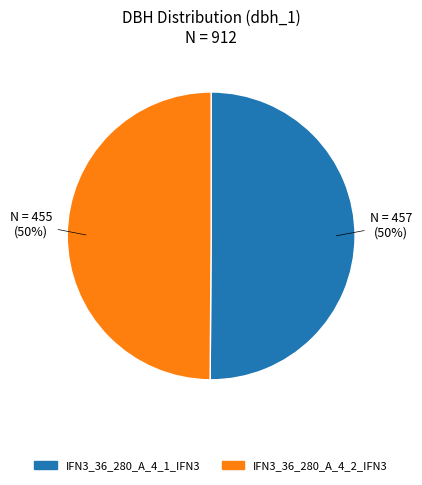

To the nearest percent, what is the average slice percentage?

50%